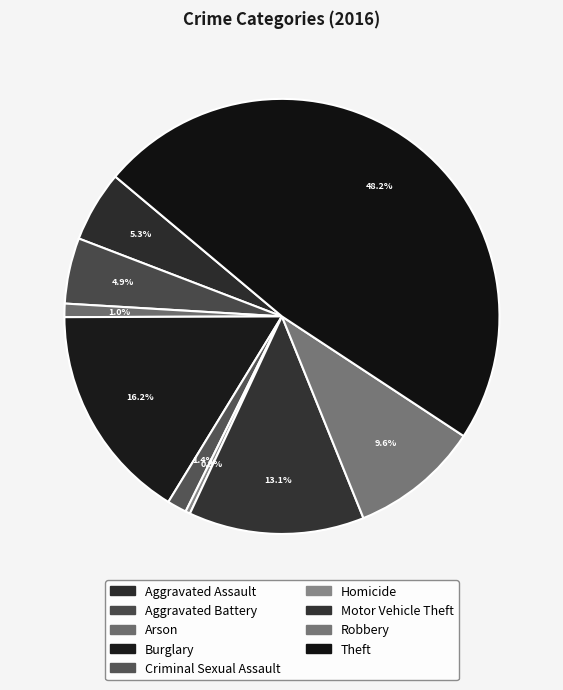

What is the smallest slice in the pie chart?

Homicide